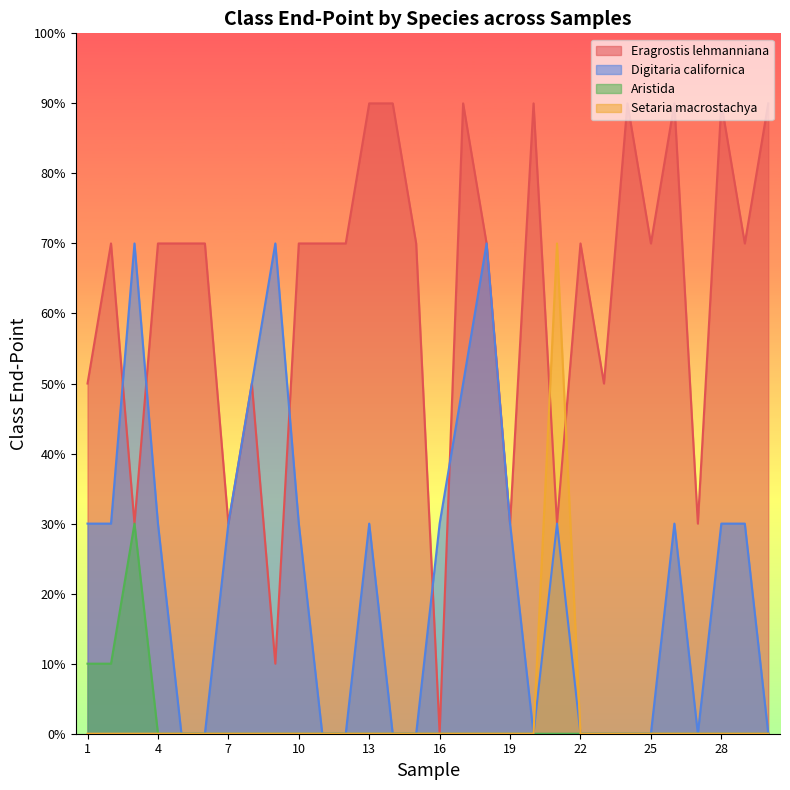

How many data points does each series have?

30